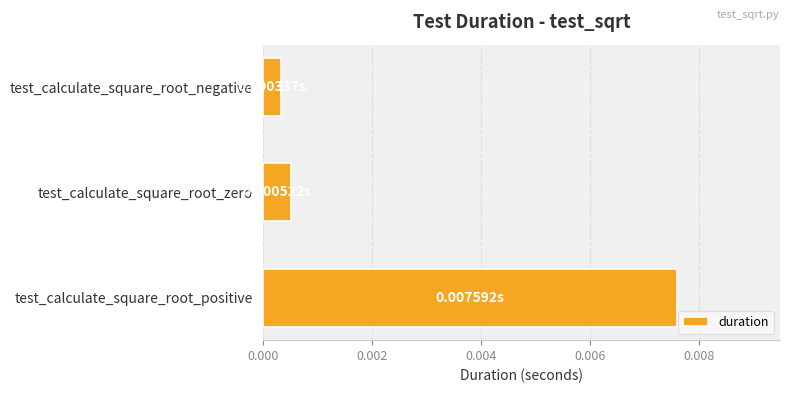

Are the bars grouped side by side (vs. stacked)?

No